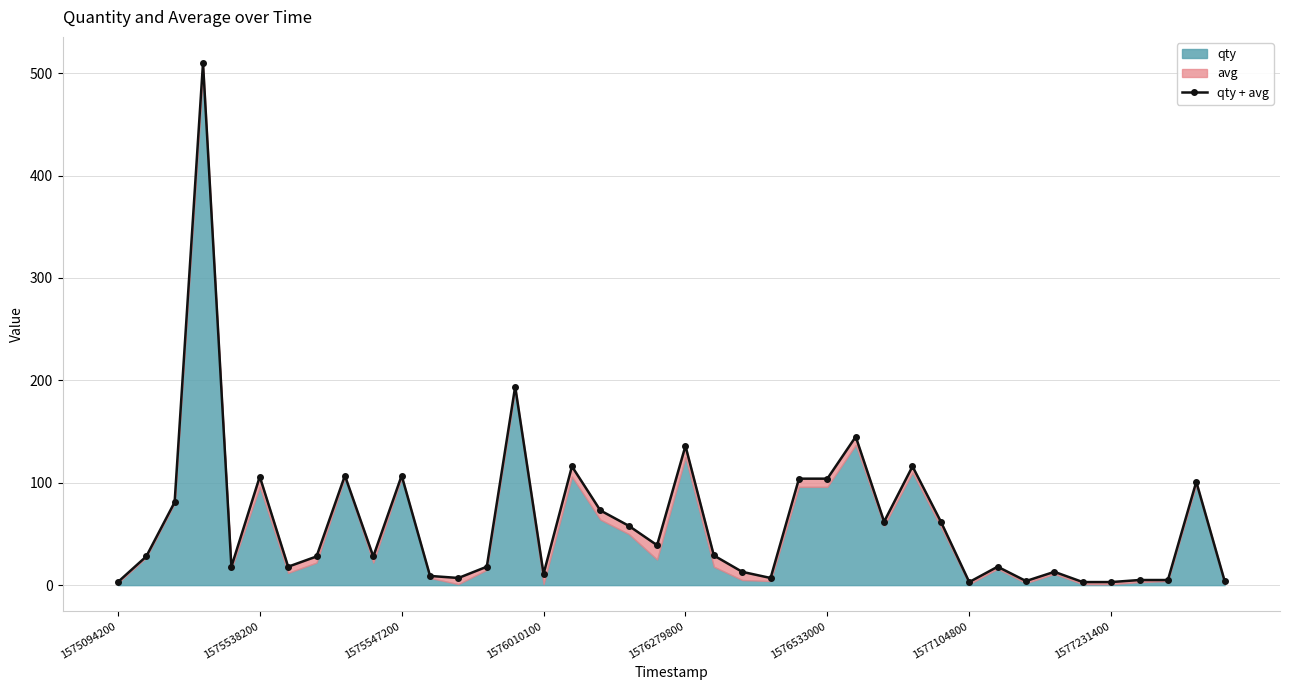

How many values exceed 28?

19